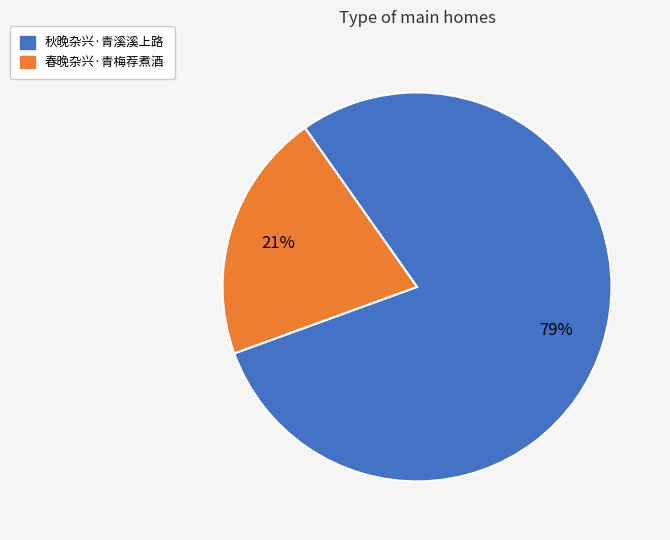

What percentage is the 秋晚杂兴·青溪溪上路 slice, to the nearest percent?

79%